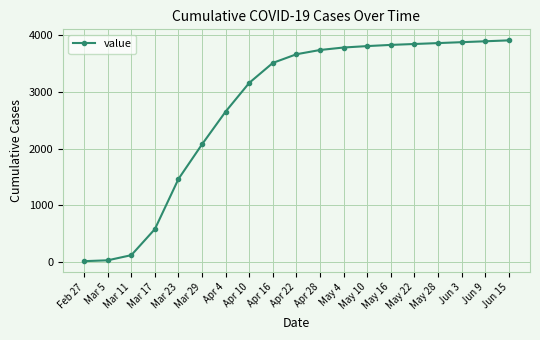

The chart shows a value of 1109 at Apr 10. True or false?

False